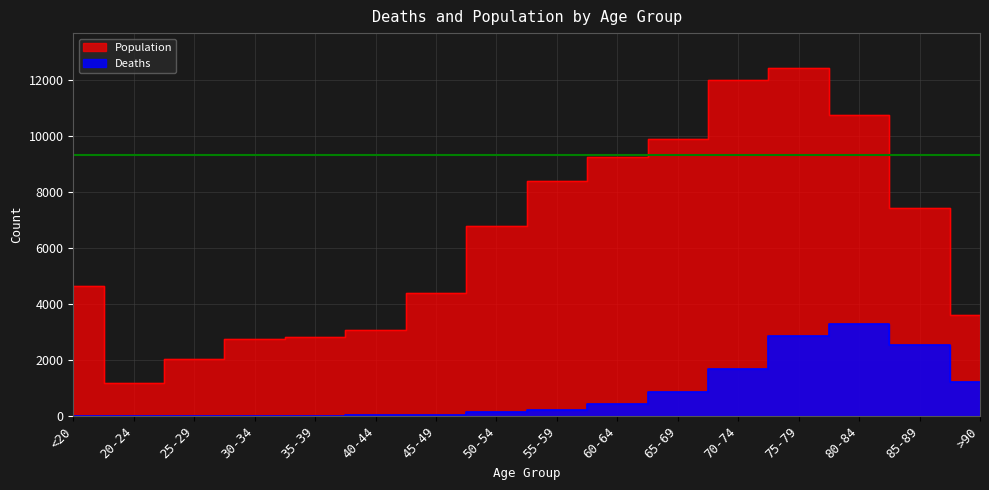

Reading left to right, transcribe all the data shown in this chart.

Deaths: <20=18	20-24=4	25-29=3	30-34=17	35-39=18	40-44=24	45-49=47	50-54=126	55-59=227	60-64=426	65-69=850	70-74=1690	75-79=2848	80-84=3273	85-89=2548	>90=1224
Population: <20=4641	20-24=1191	25-29=2038	30-34=2765	35-39=2814	40-44=3078	45-49=4396	50-54=6803	55-59=8400	60-64=9236	65-69=9883	70-74=12018	75-79=12434	80-84=10764	85-89=7417	>90=3604